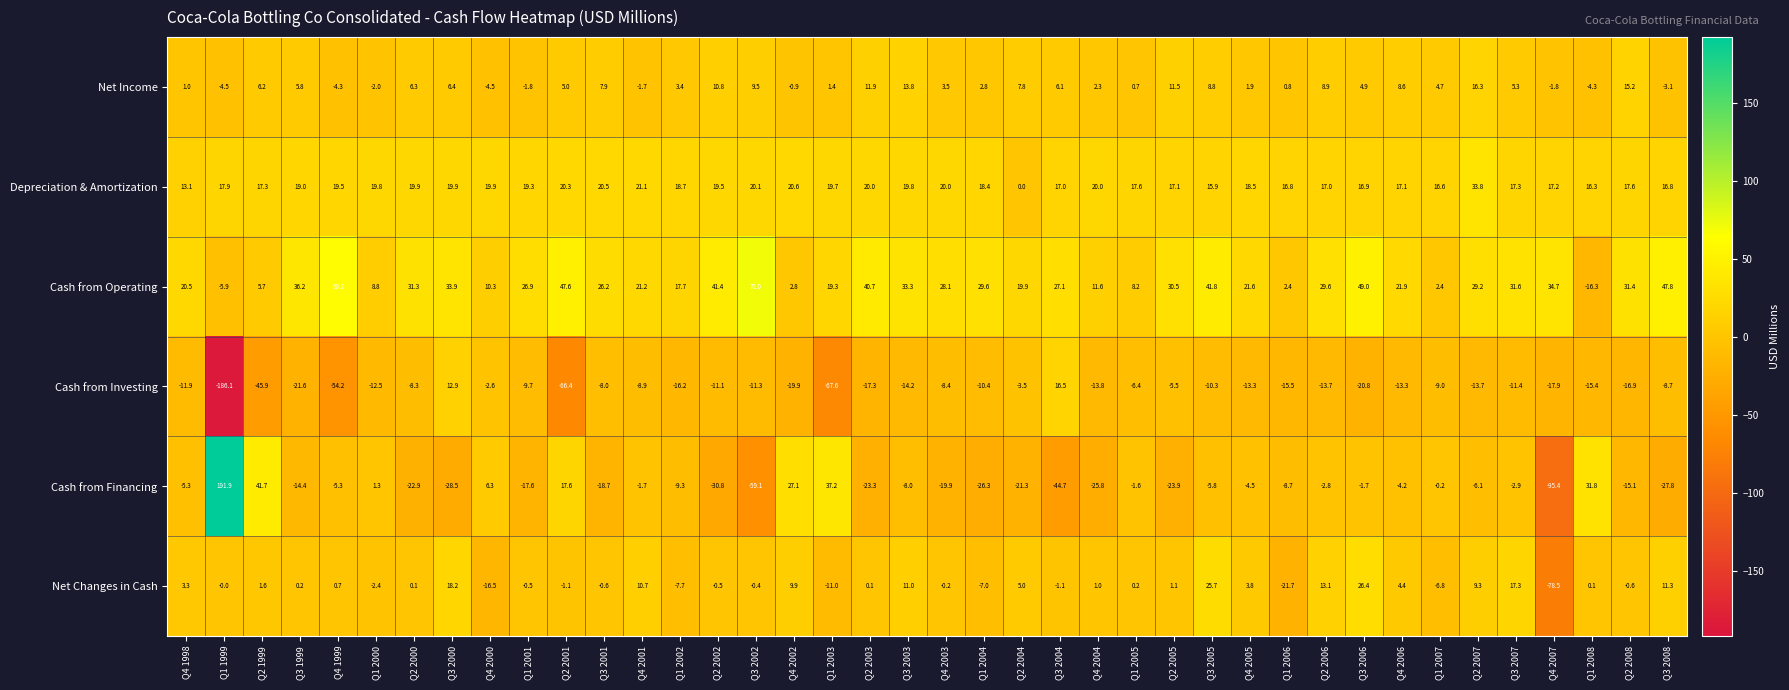

Which series changed the most between Q4 2003 and Q4 2004?

Cash from Operating